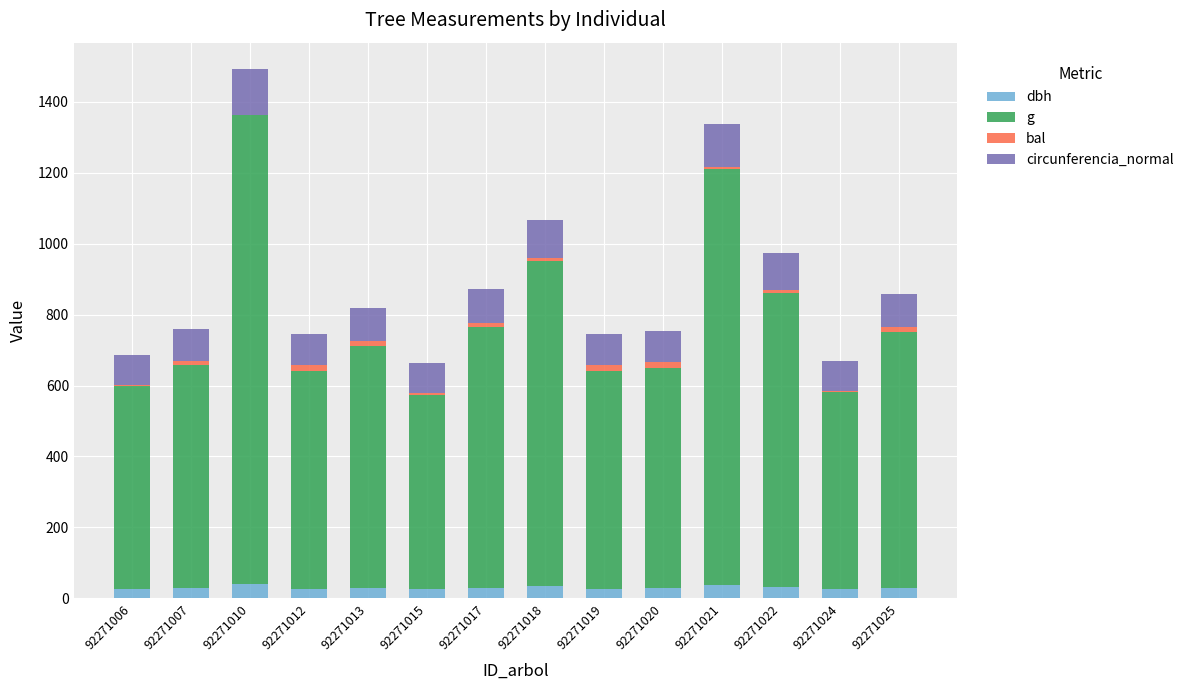

At which category is the sum across all series the highest?

92271010